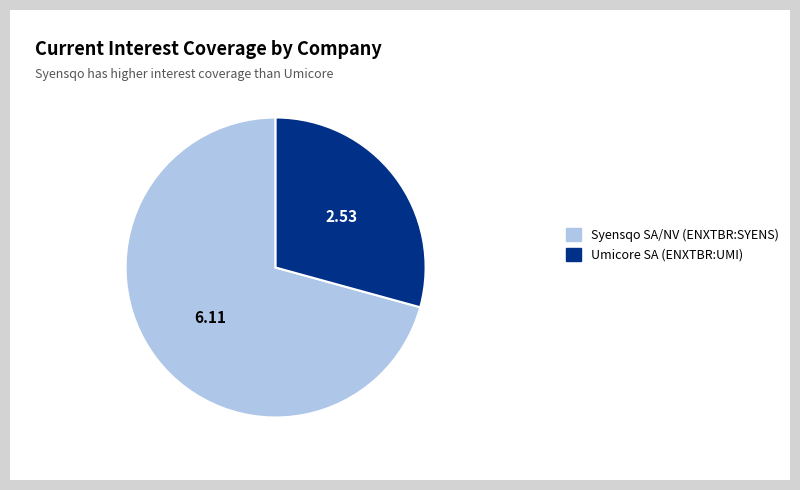

How many segments does this pie chart have?

2